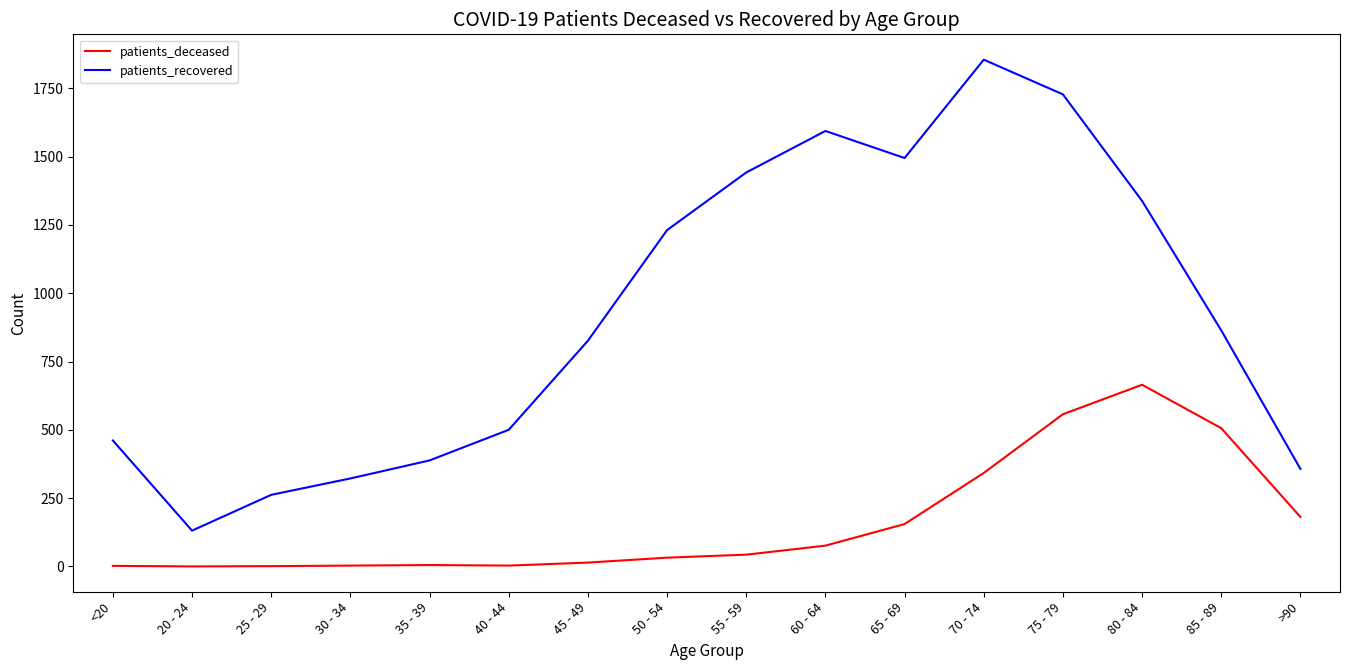

True or false: patients_deceased and patients_recovered cross at least once.

False